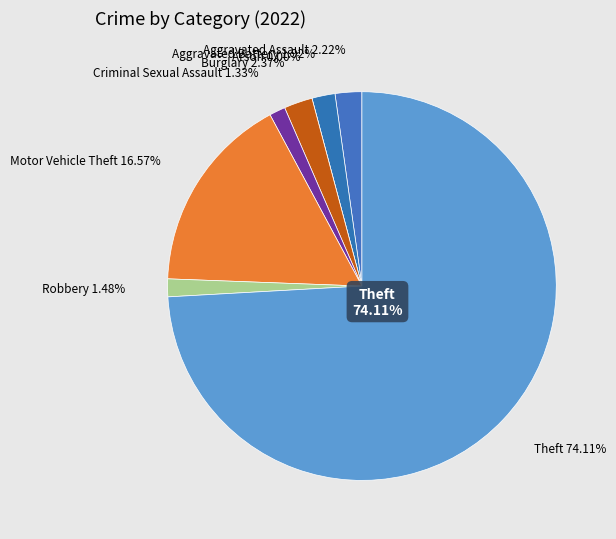

What is the largest slice in the pie chart?

Theft